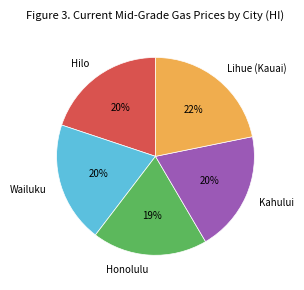

Is there any slice that represents more than half of the pie?

No